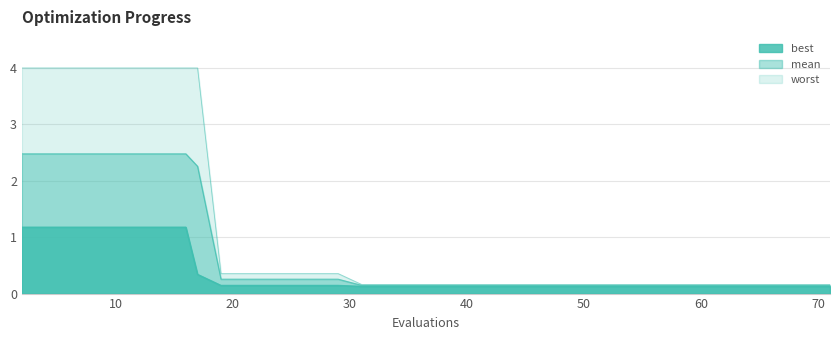

Reading left to right, extract all data points from this chart.

mean: 2.5	2.5	2.5	2.5	2.5	2.5	2.5	2.5	2.3	0.3	0.3	0.3	0.3	0.3	0.3	0.3	0.1	0.1	0.1	0.1	0.1	0.1	0.1	0.1	0.1	0.1	0.1	0.1	0.1	0.1	0.1	0.1	0.1	0.1	0.1	0.1	0.1	0.1	0.1	0.1
best: 1.2	1.2	1.2	1.2	1.2	1.2	1.2	1.2	0.3	0.1	0.1	0.1	0.1	0.1	0.1	0.1	0.1	0.1	0.1	0.1	0.1	0.1	0.1	0.1	0.1	0.1	0.1	0.1	0.1	0.1	0.1	0.1	0.1	0.1	0.1	0.1	0.1	0.1	0.1	0.1
worst: 4.0	4.0	4.0	4.0	4.0	4.0	4.0	4.0	4.0	0.4	0.4	0.4	0.4	0.4	0.4	0.4	0.2	0.2	0.2	0.2	0.2	0.2	0.2	0.2	0.2	0.2	0.2	0.2	0.2	0.2	0.2	0.2	0.2	0.2	0.2	0.2	0.2	0.2	0.2	0.2